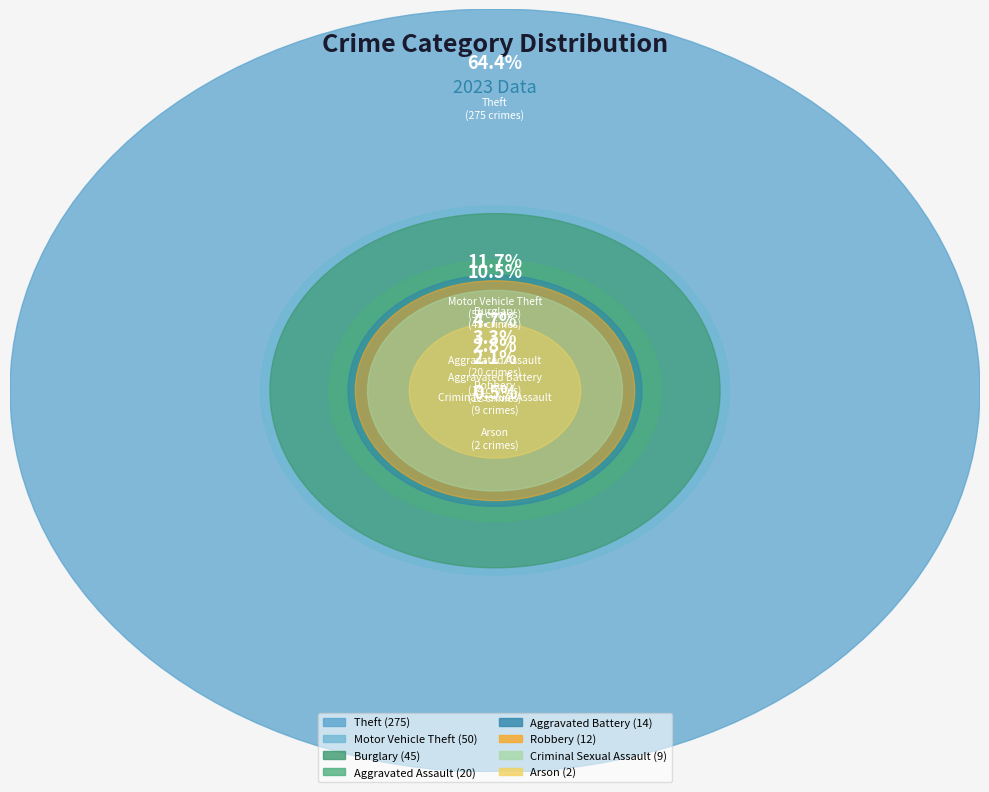

What is the smallest slice in the pie chart?

Arson